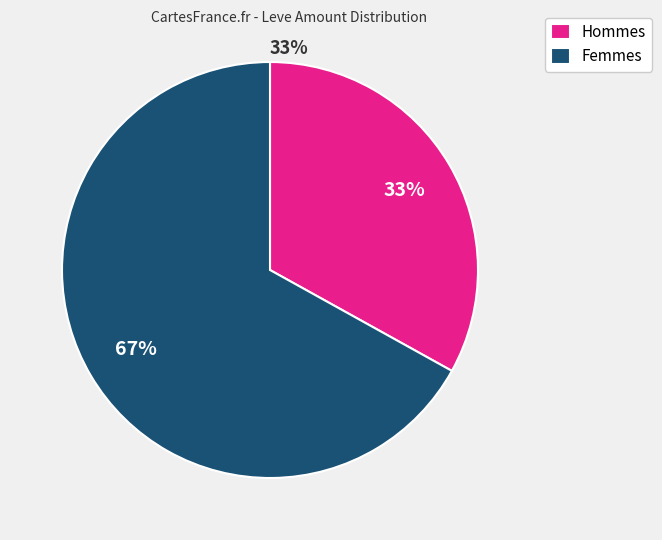

True or false: Femmes accounts for 67% of the total.

True